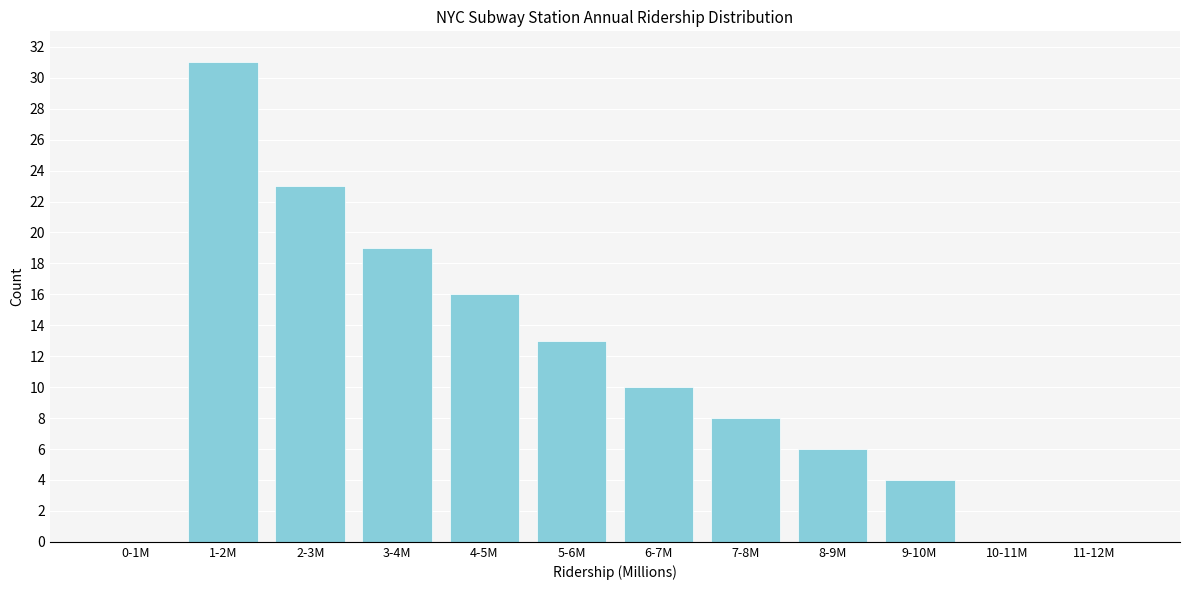

Reading right to left, extract all data points from this chart.

11-12M=0	10-11M=0	9-10M=4	8-9M=6	7-8M=8	6-7M=10	5-6M=13	4-5M=16	3-4M=19	2-3M=23	1-2M=31	0-1M=0